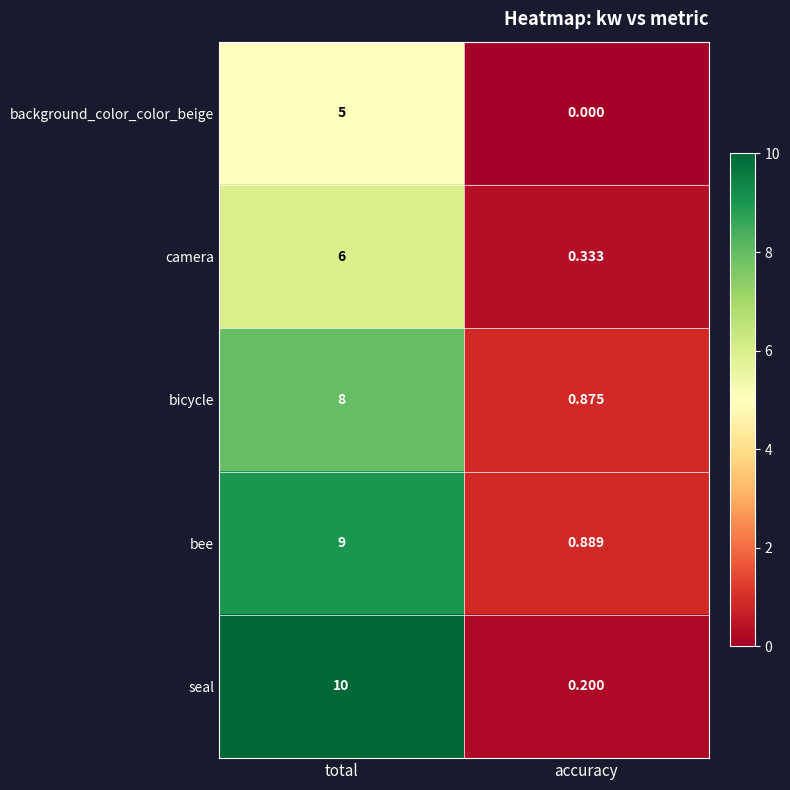

List the series in order of their peak value, lowest first.

background_color_color_beige, camera, bicycle, bee, seal